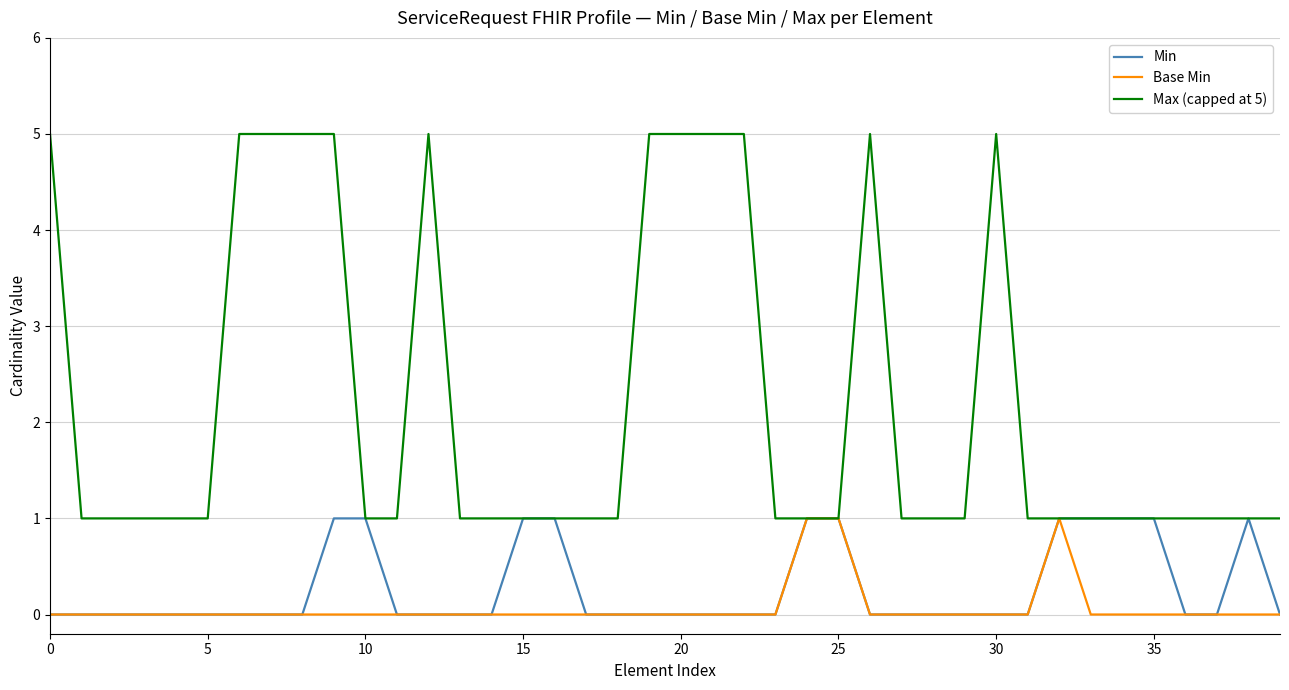

True or false: Base Min has more than 0 points higher than both neighbors.

True